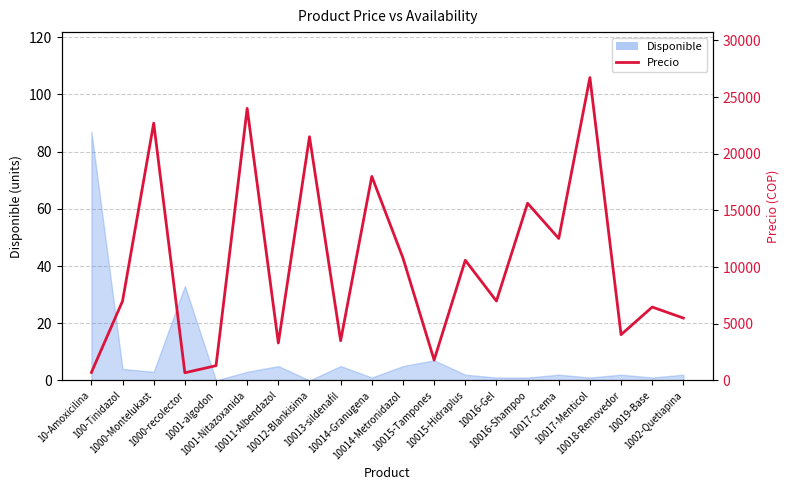

Which label corresponds to the smallest value in the chart?

1000-recolector